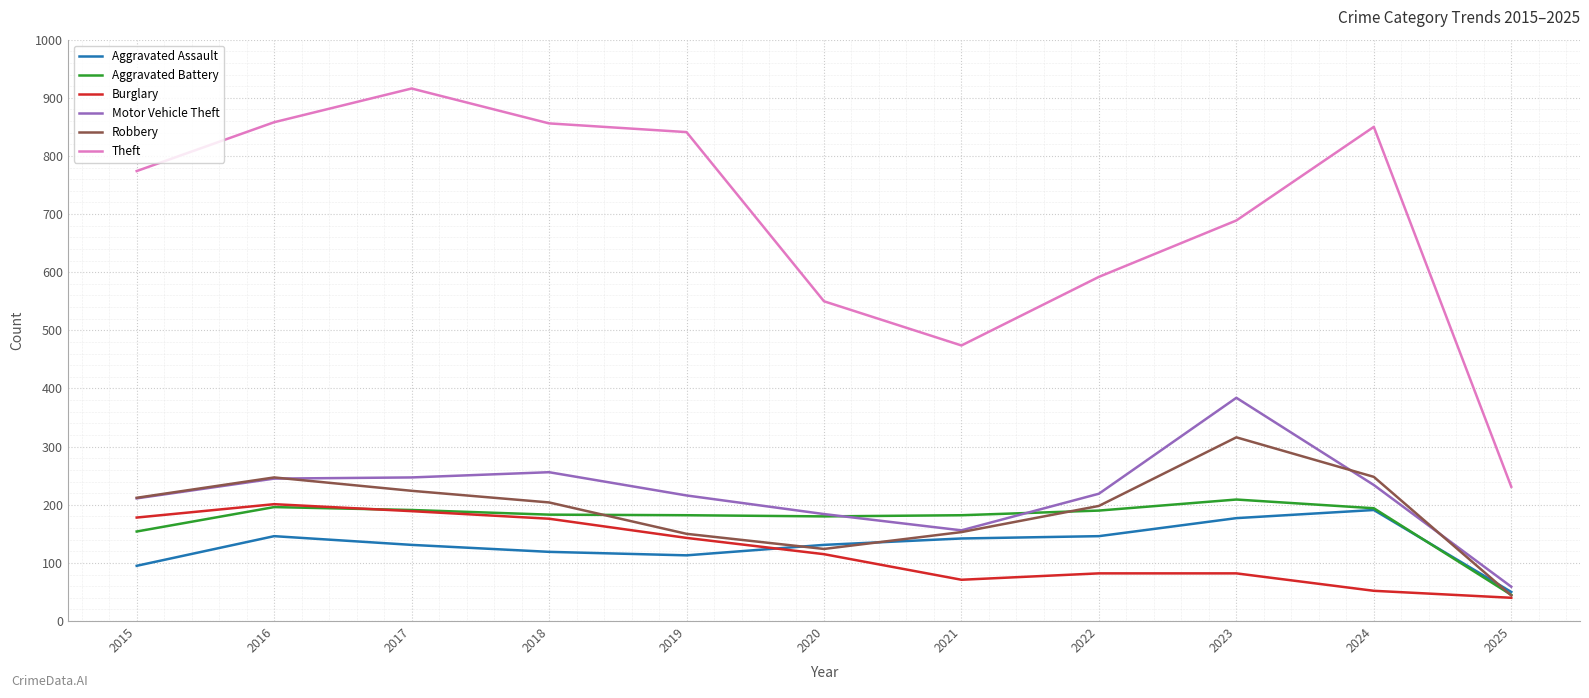

What is the smallest value displayed?

40